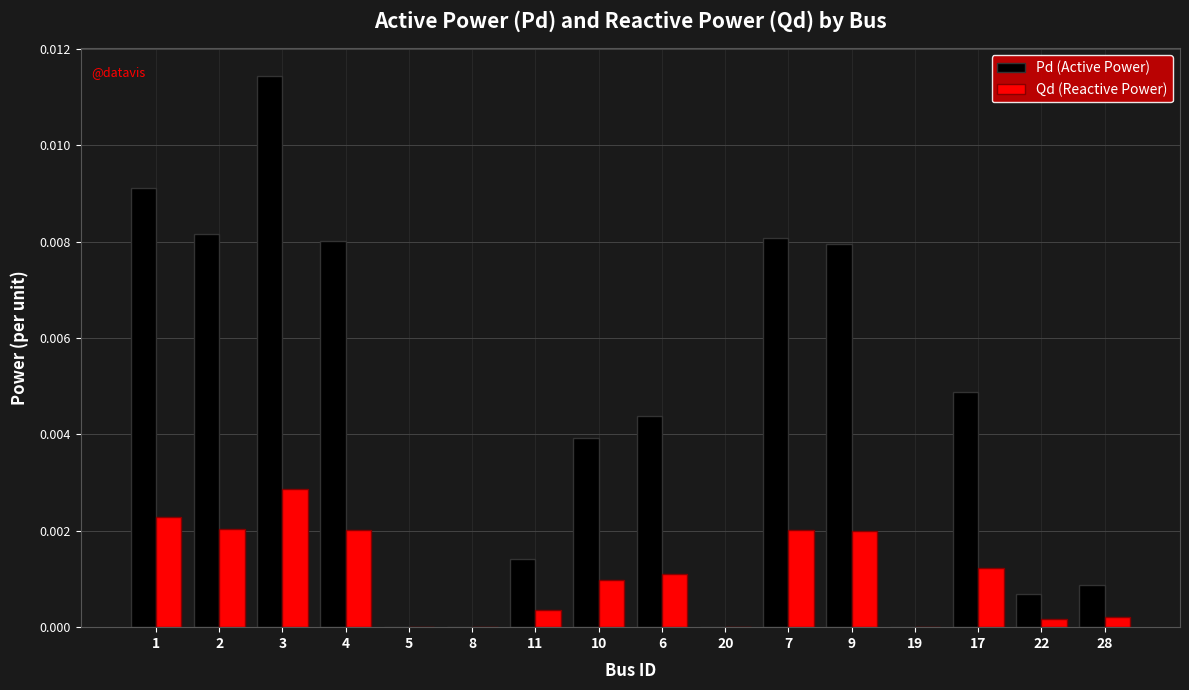

True or false: Qd (Reactive Power) has a value of 0.0 at 6.

True